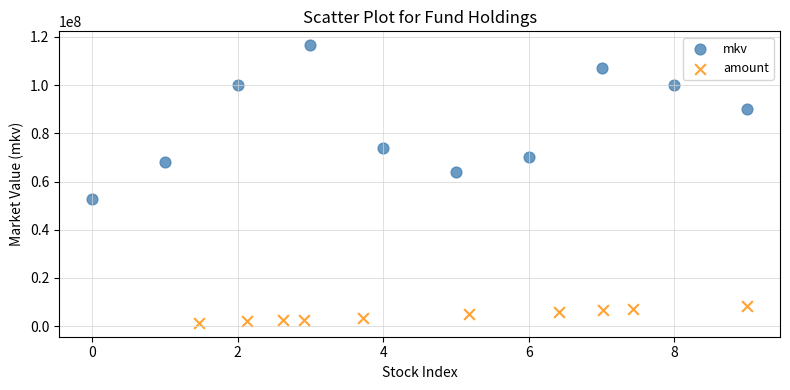

What are all the series names shown in the legend?

mkv, amount